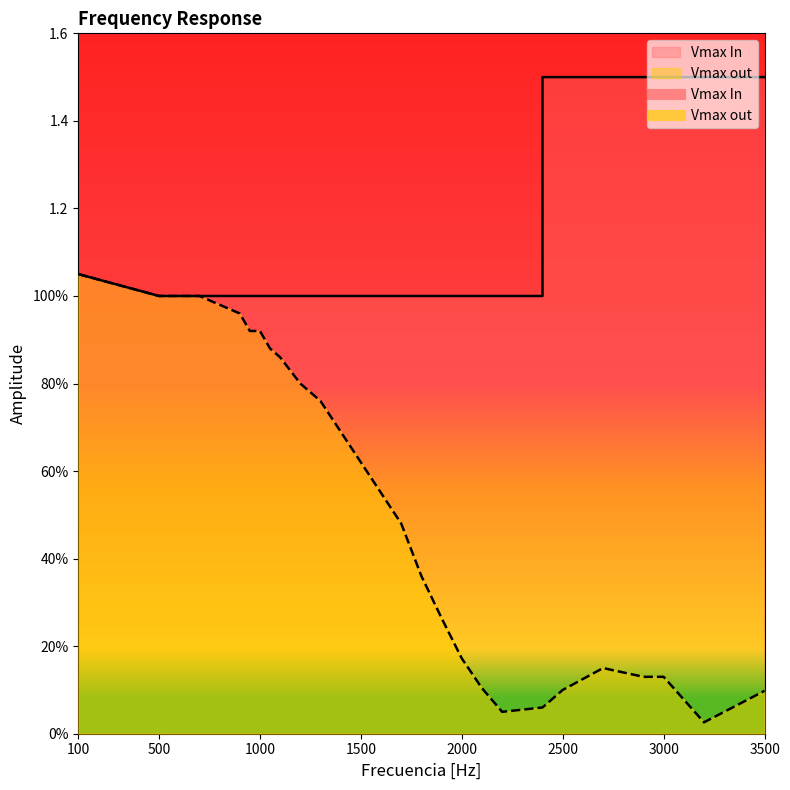

At which category does the chart reach its peak across all series?

2400